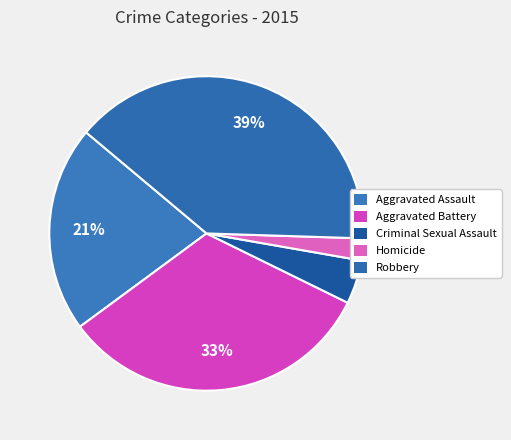

To the nearest percent, what percentage of the pie is Robbery?

39%